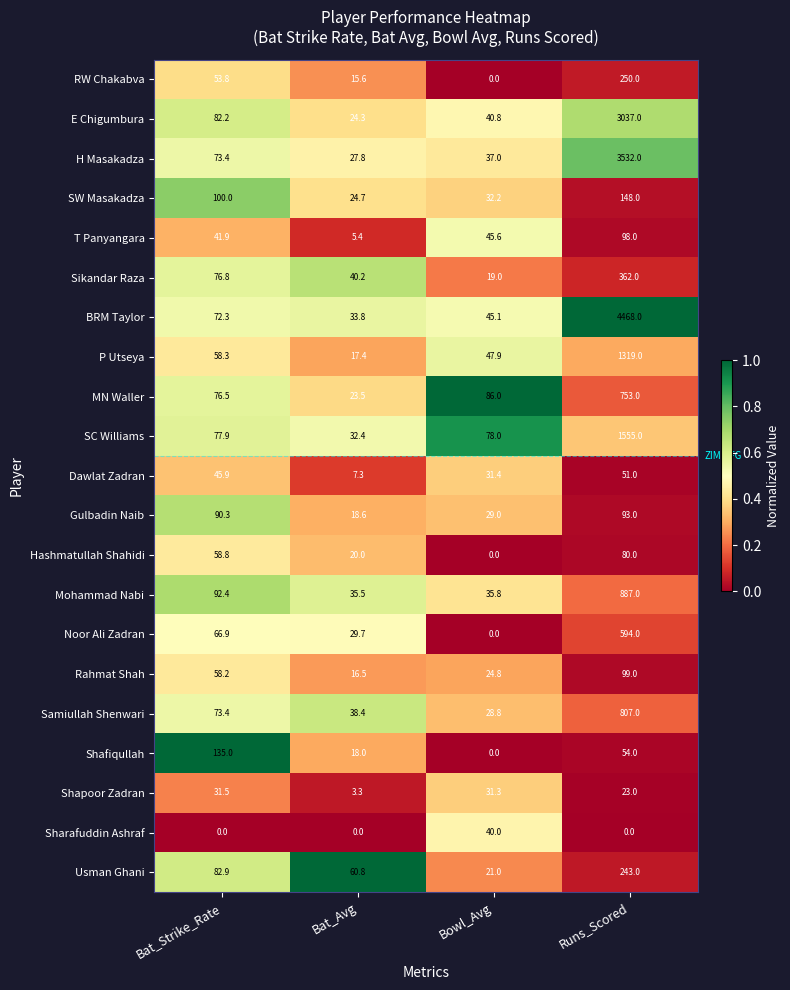

Which series changed the most between Bat_Strike_Rate and Bowl_Avg?

Shafiqullah